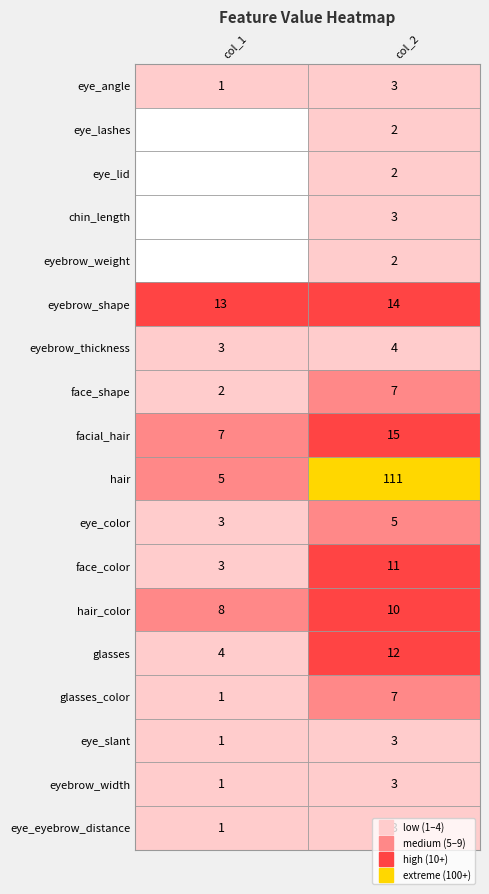

Count the eyebrow_thickness values in the range 3 to 4.

2